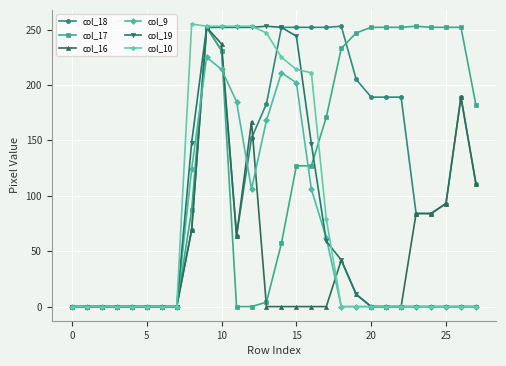

True or false: col_18 has more than 1 points higher than both neighbors.

True